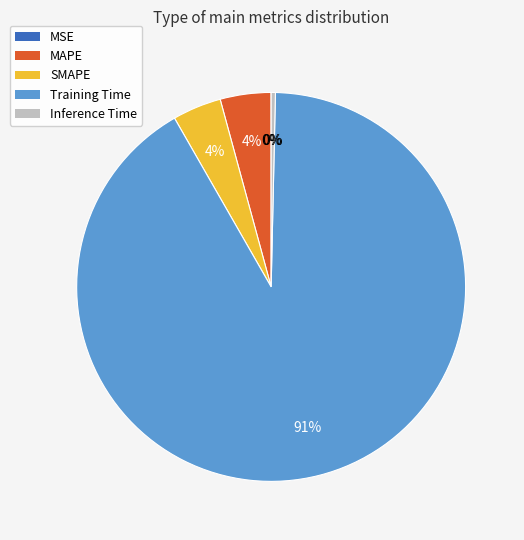

What is the majority slice?

Training Time